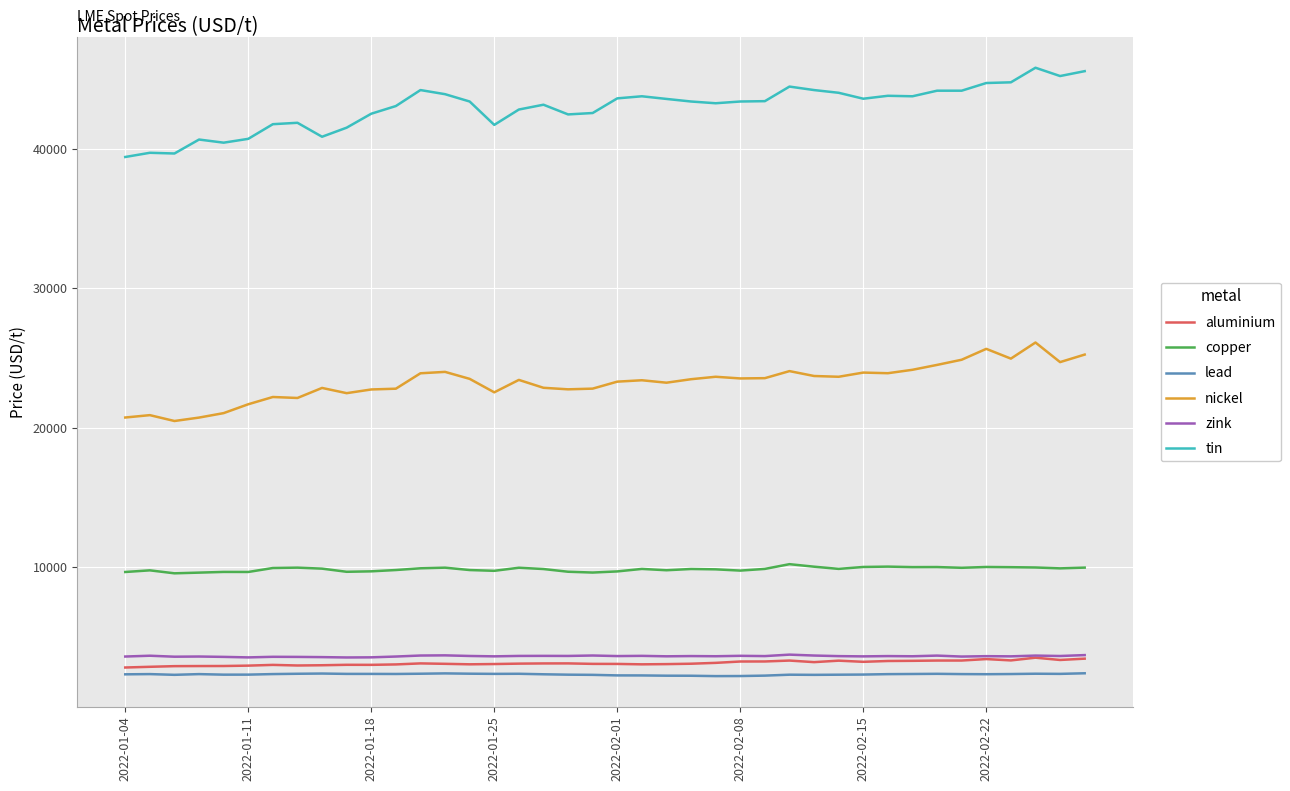

True or false: nickel and lead intersect in this chart.

False